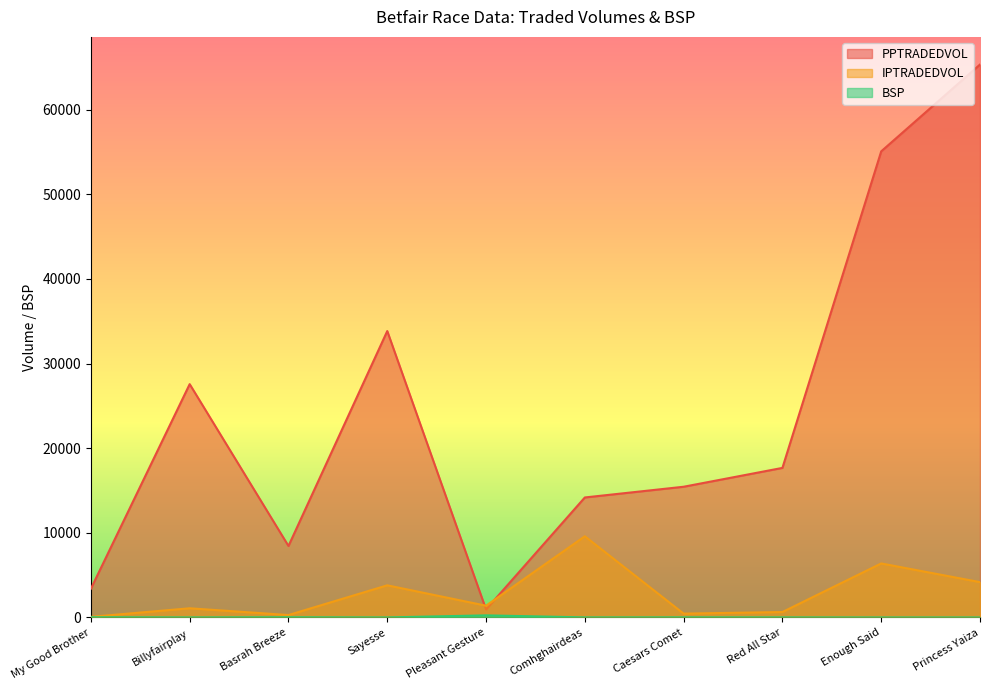

How many data points does each series have?

10